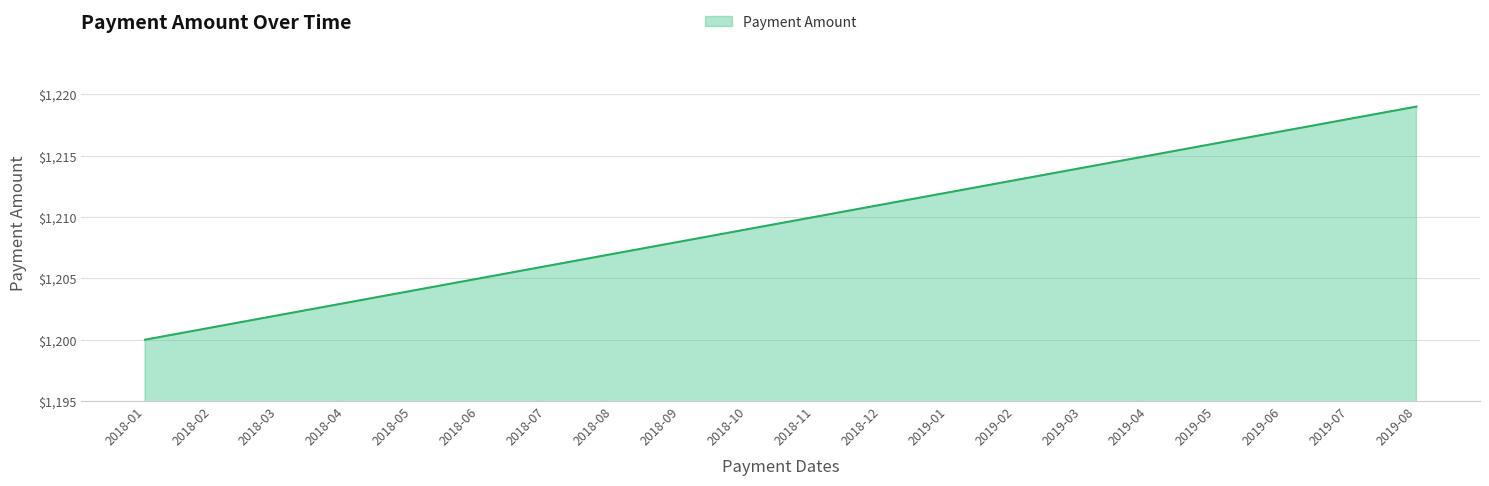

What position from the left is 2019-03?

15